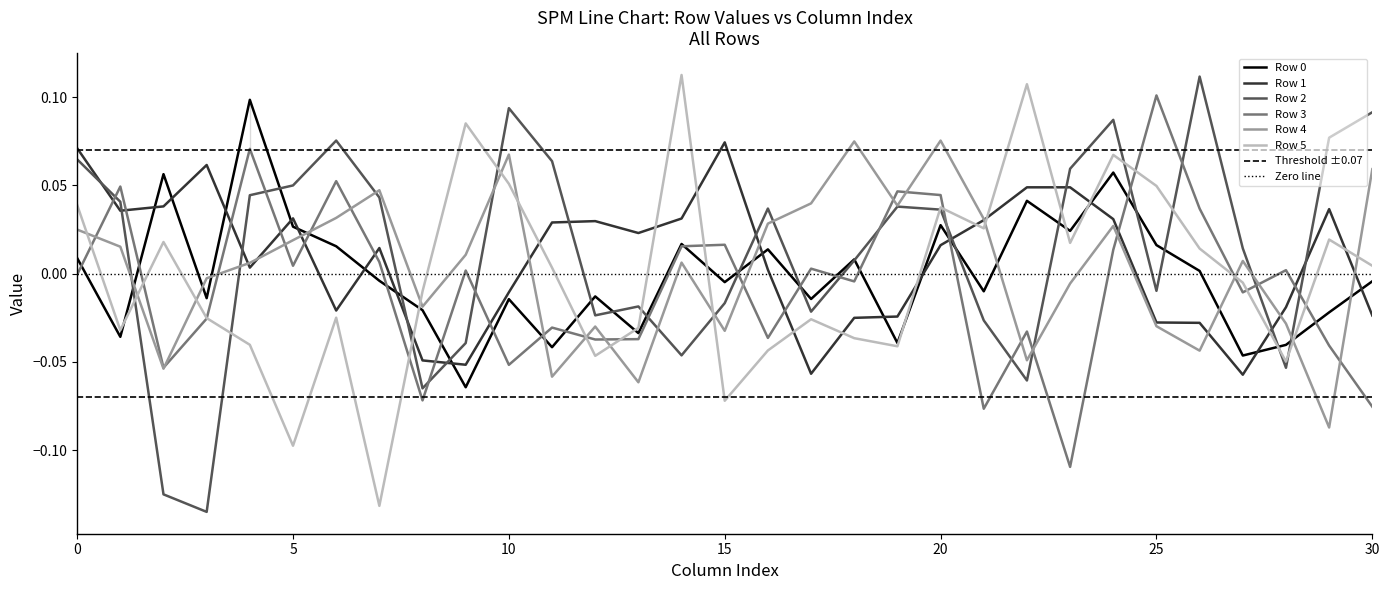

How many values in Row 2 are above zero?

18